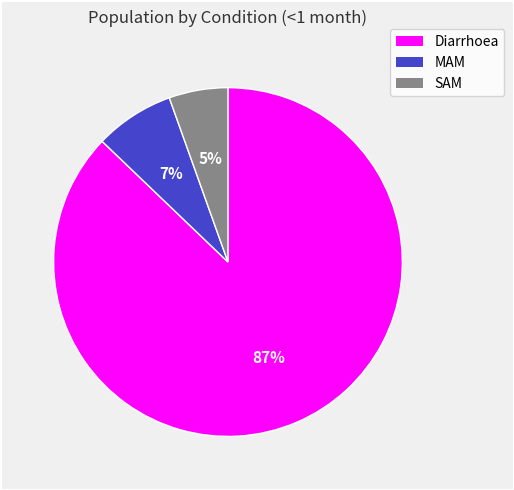

How many slices are in this pie chart?

3